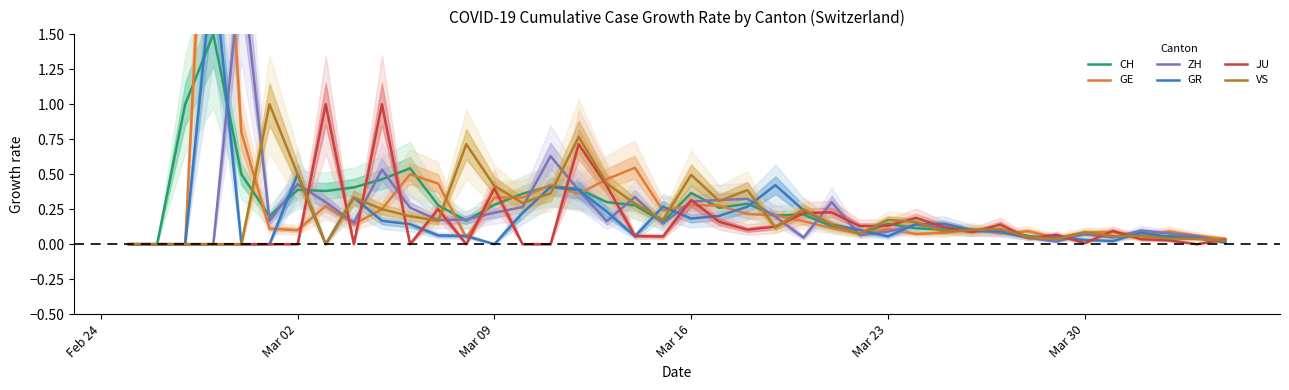

What is the maximum value for JU?

1.0